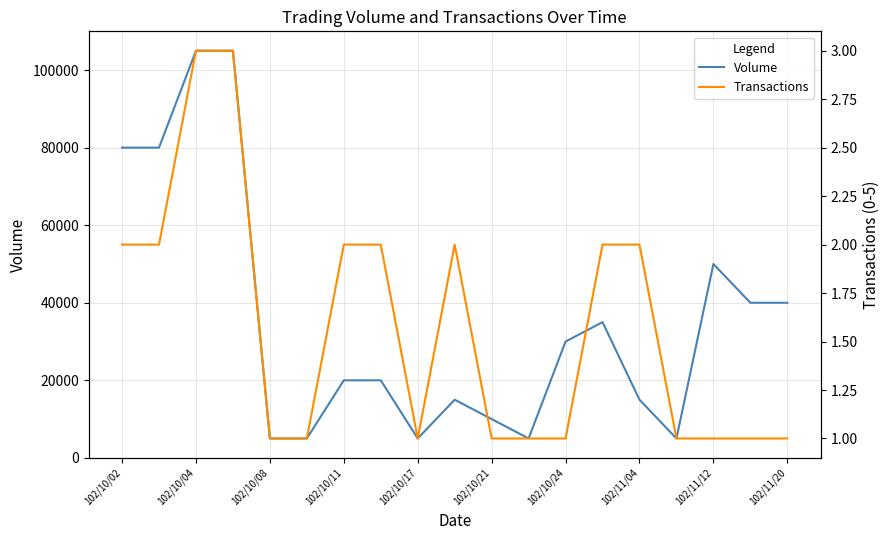

Rank the series by their maximum value, from lowest to highest.

Transactions, Volume